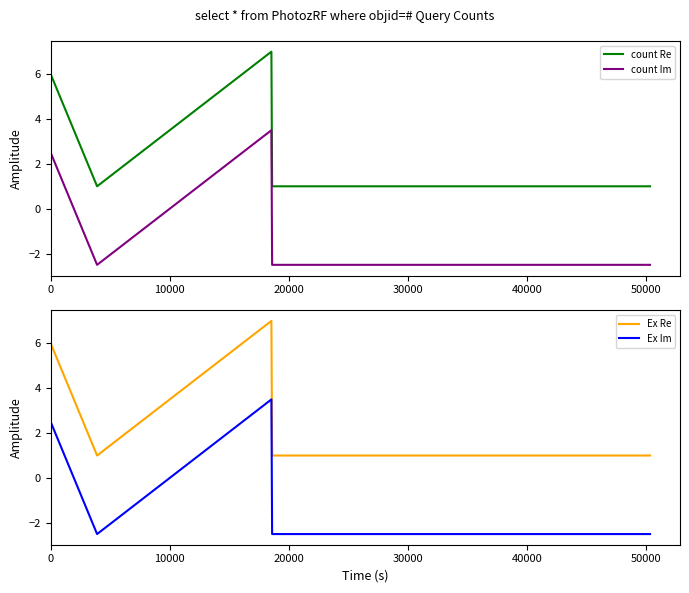

Reading left to right, transcribe all the data shown in this chart.

count Re: 6.0	1.0	7.0	1.0	1.0	1.0
count Im: 2.5	-2.5	3.5	-2.5	-2.5	-2.5
Ex Re: 6.0	1.0	7.0	1.0	1.0	1.0
Ex Im: 2.5	-2.5	3.5	-2.5	-2.5	-2.5